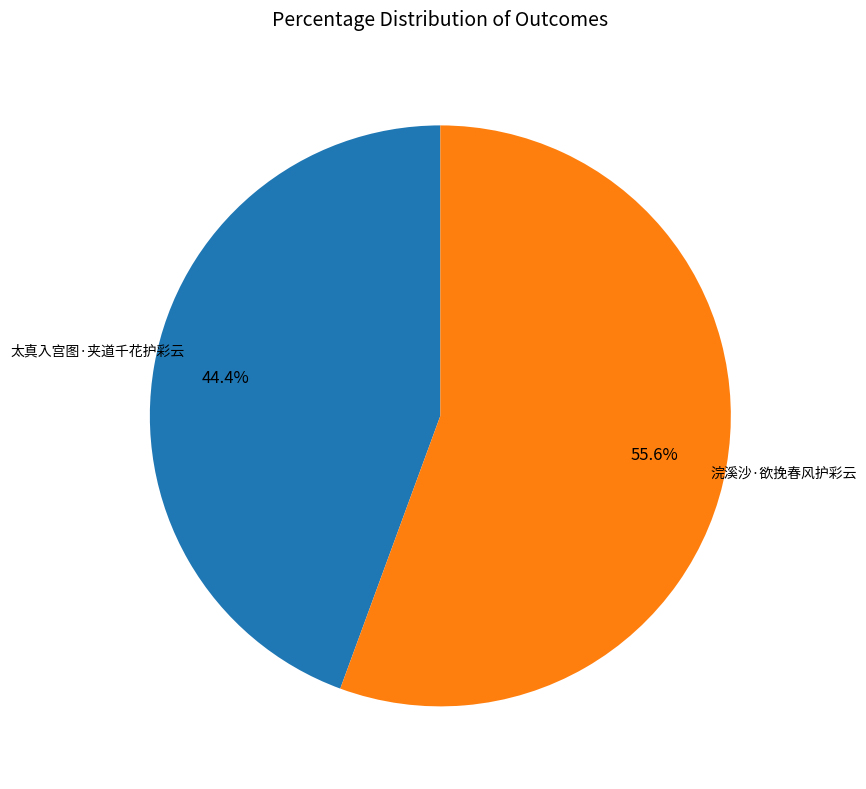

Does any single category account for the majority?

Yes